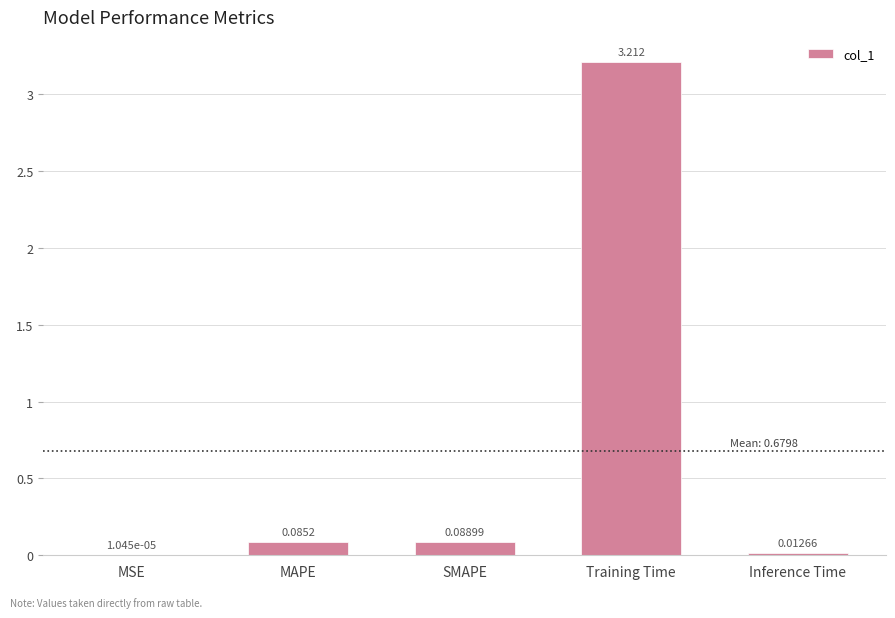

Between Inference Time and MAPE, which is larger?

MAPE